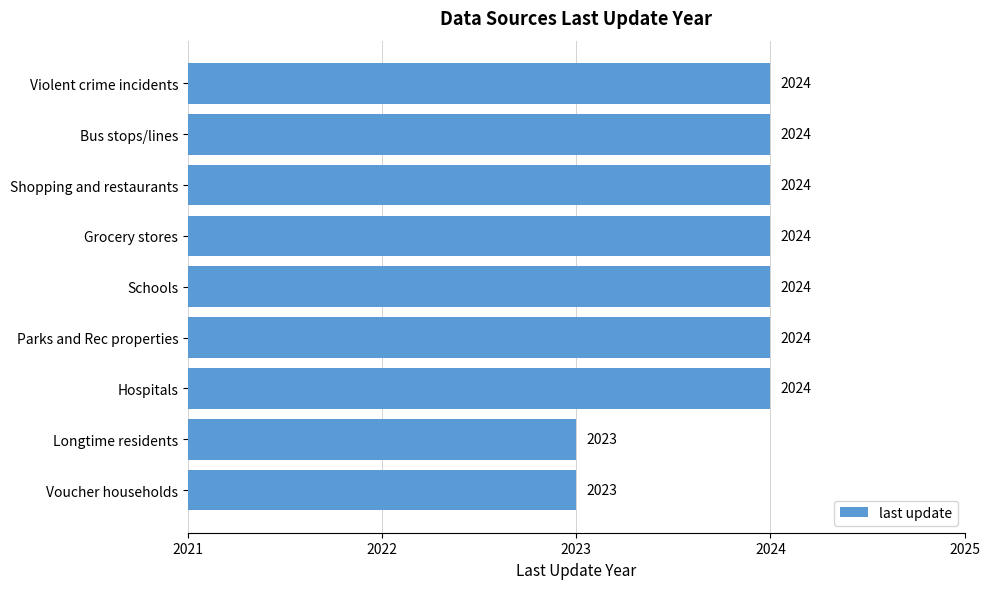

Reading top to bottom, list all the values displayed in this chart.

2024	2024	2024	2024	2024	2024	2024	2023	2023